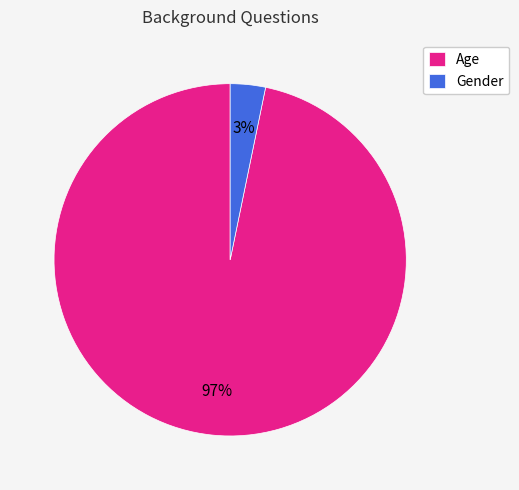

Rank the categories by value from lowest to highest.

Gender, Age